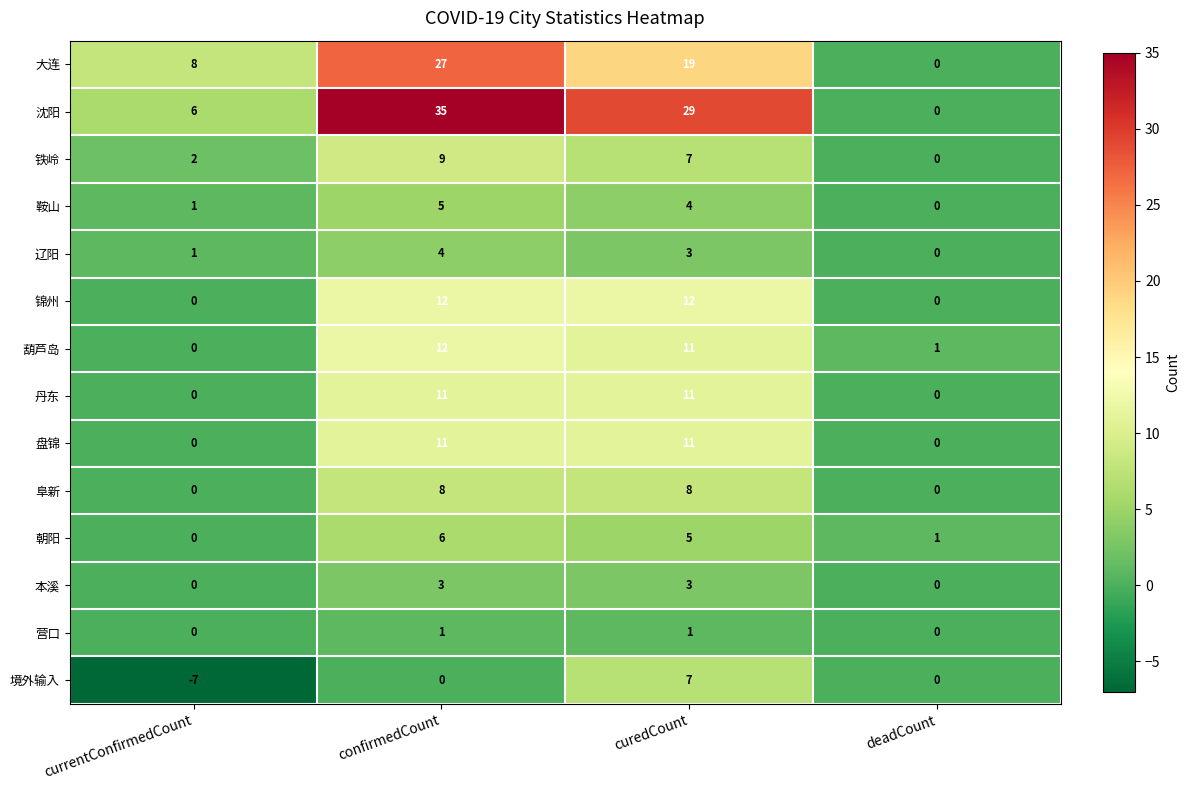

Which series has the widest spread of values?

沈阳